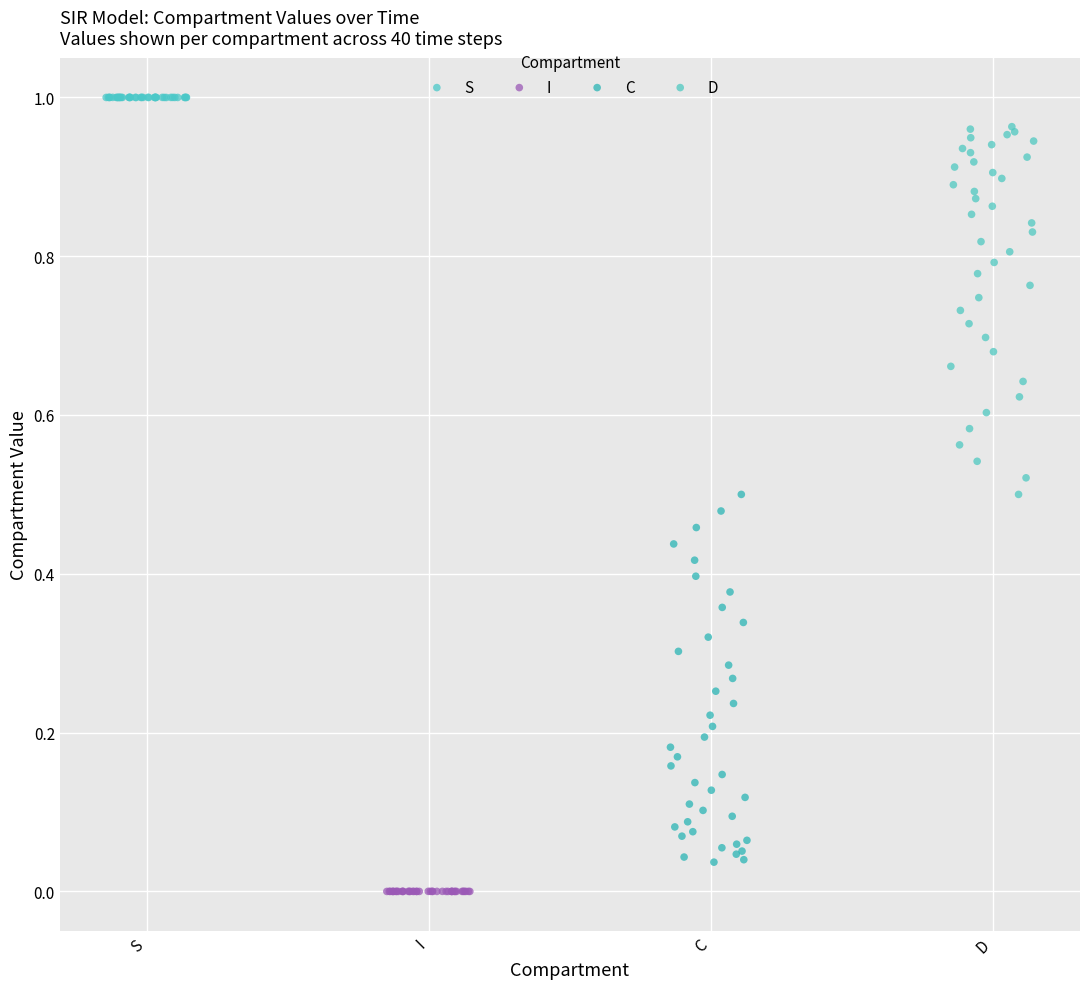

What are all the series names shown in the legend?

S, I, C, D